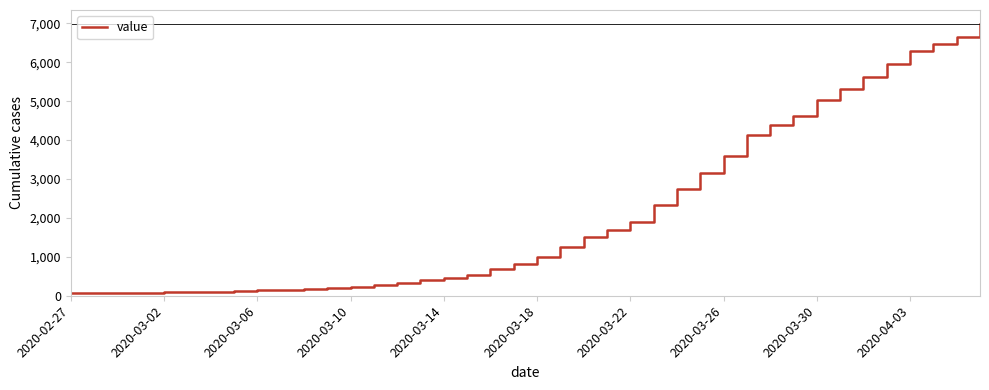

What is the maximum value shown in the chart?

6995